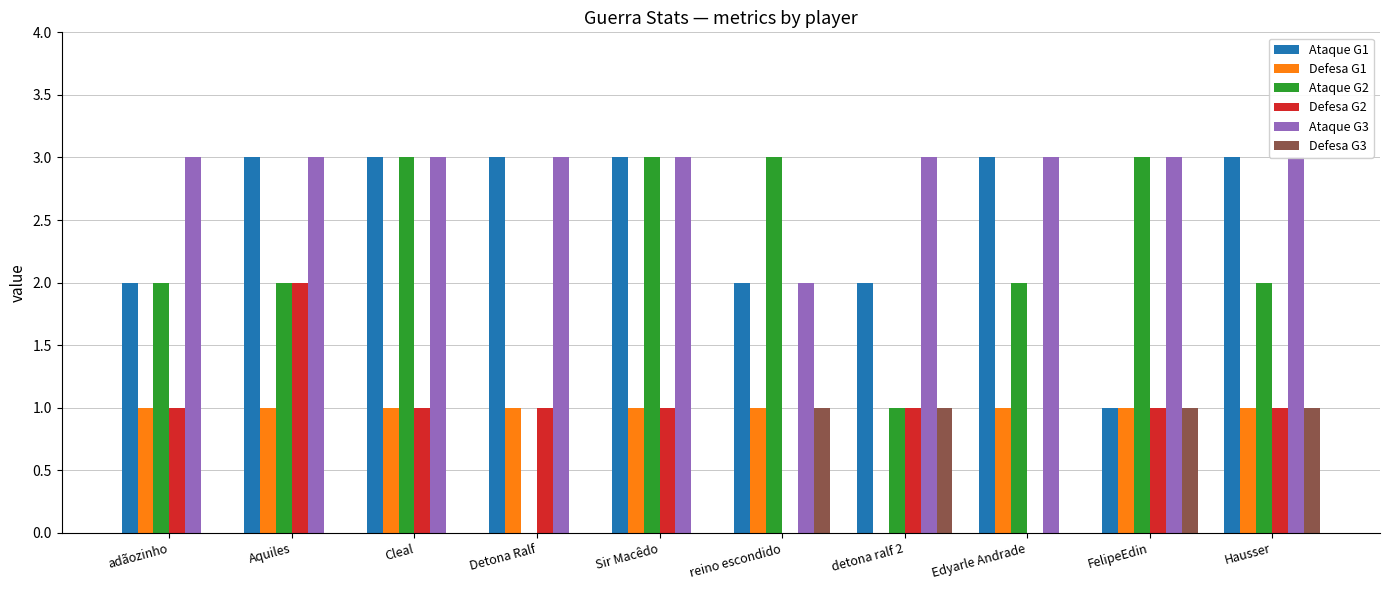

What is the maximum value shown in the chart?

3